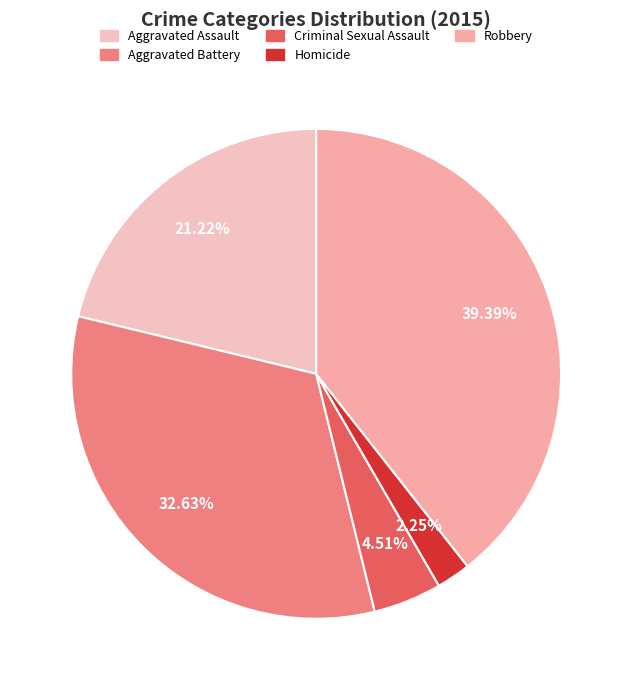

How much of the chart is everything except Homicide?

97.7%